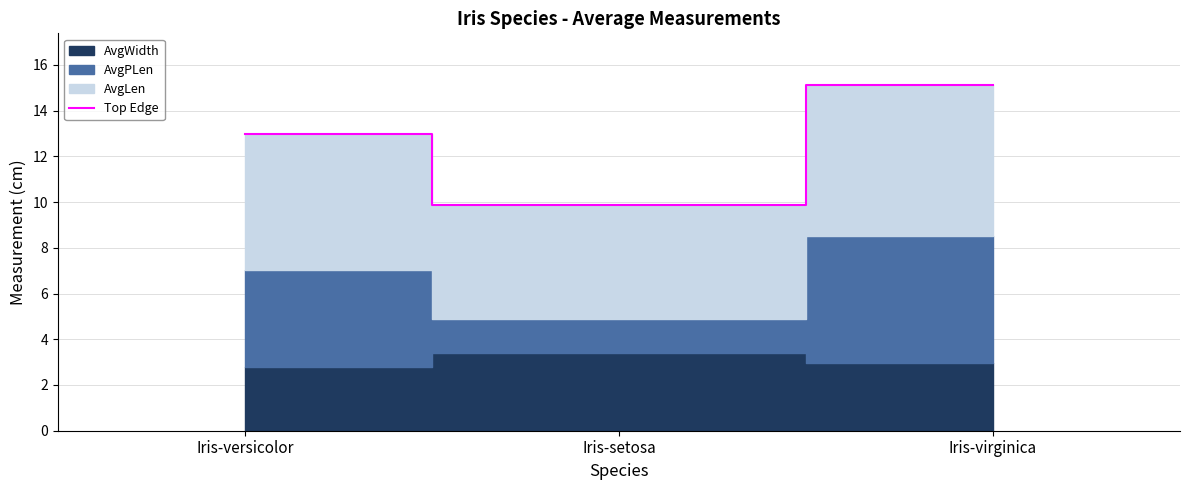

True or false: the data shows 9.9 at Iris-setosa.

True